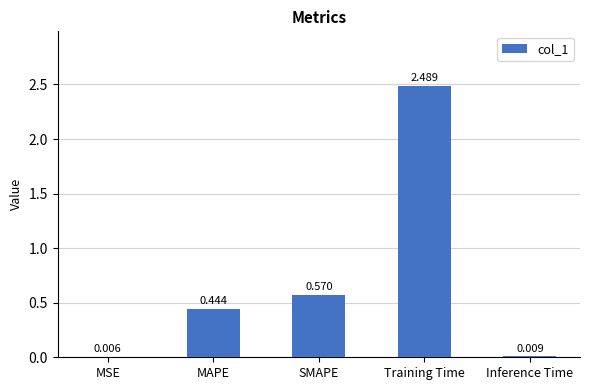

How many series are shown in this chart?

1